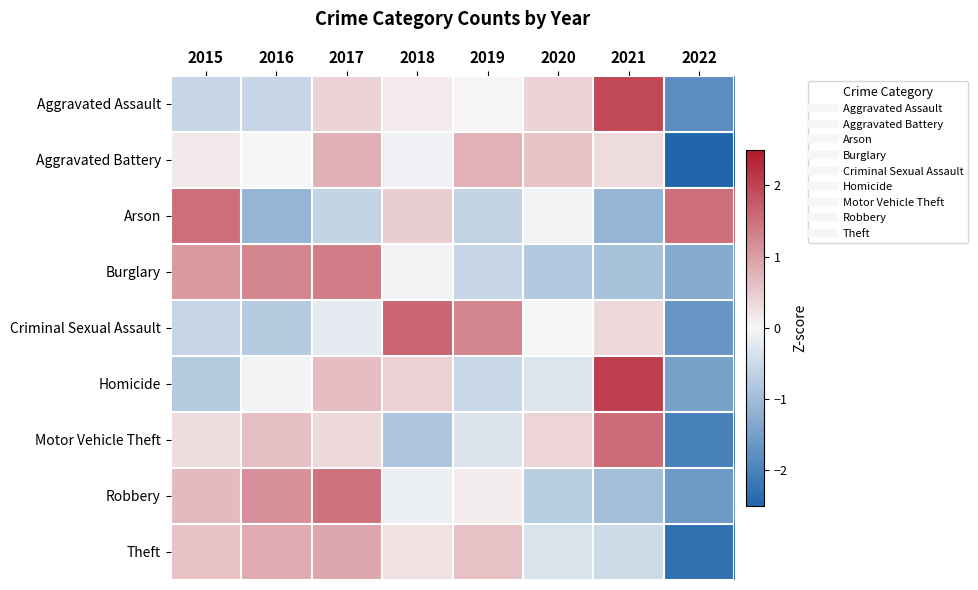

Between 2018 and 2020, which is larger?

2020